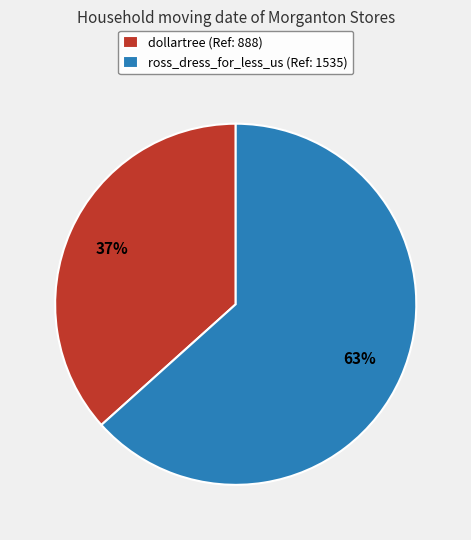

Between ross_dress_for_less_us and dollartree, which is larger?

ross_dress_for_less_us